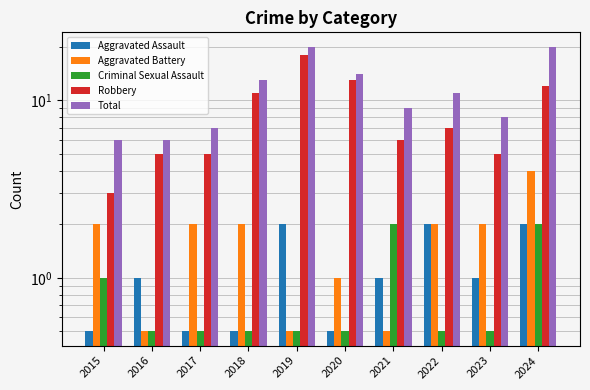

Does the chart contain any negative values?

No